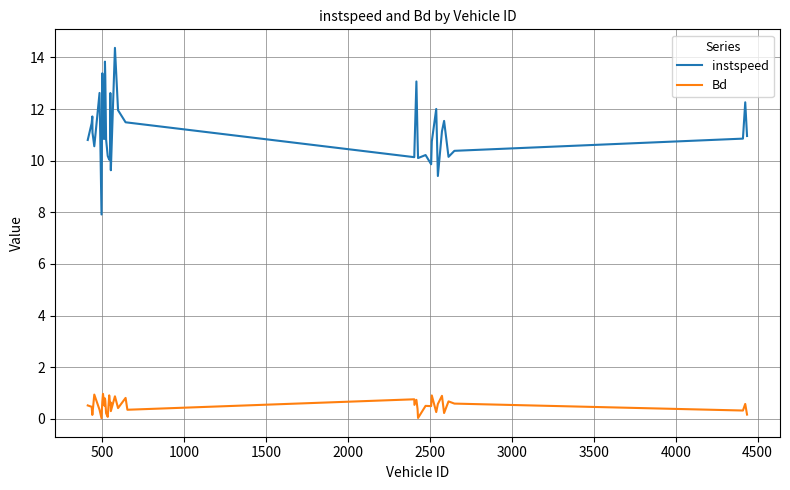

Which series has the largest range (max minus min)?

instspeed